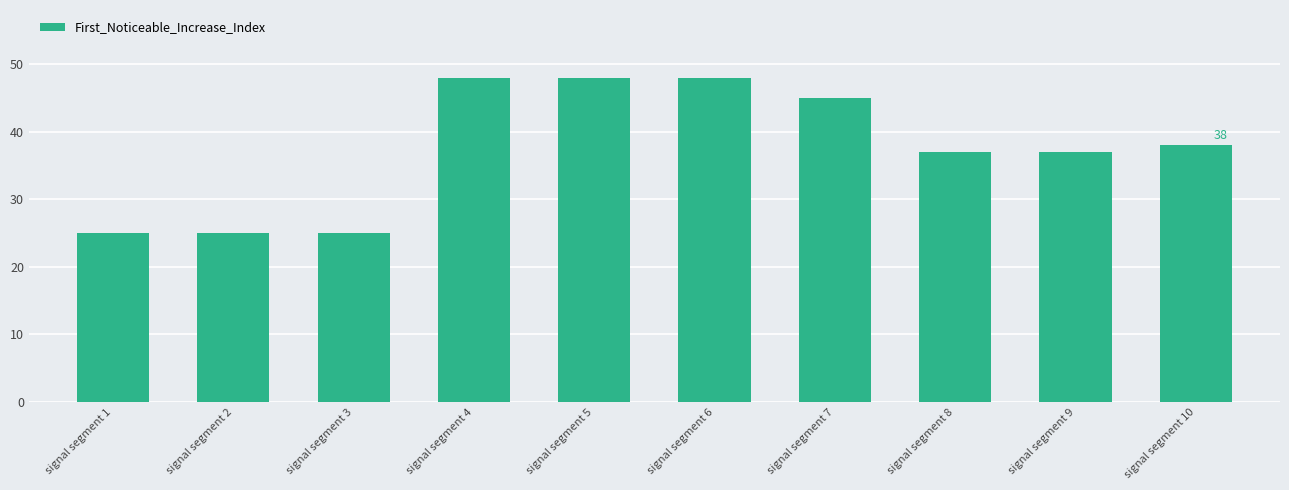

What is the difference between the second highest and second lowest values?

23